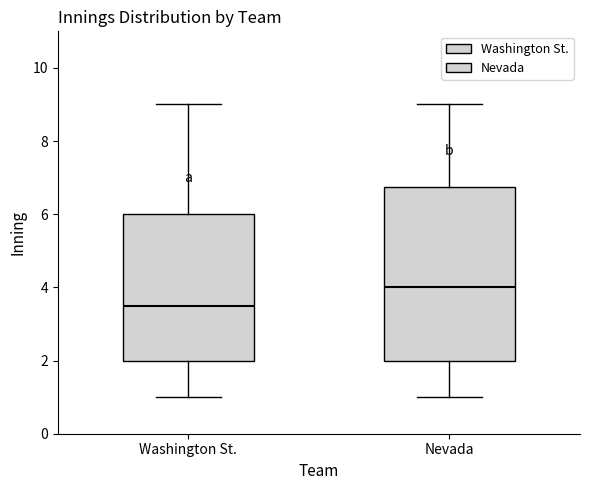

Reading left to right, transcribe this box plot: for each box, give where its median line is, the range the box spans, and where its two whiskers end, as read against the y-axis. The values are not printed on the chart, so give them approximately, as read against the axis.

Washington St.: median 3.6, box 2.0 to 6.0, whiskers 1.0 to 9.0
Nevada: median 4.0, box 2.0 to 6.8, whiskers 1.0 to 9.0